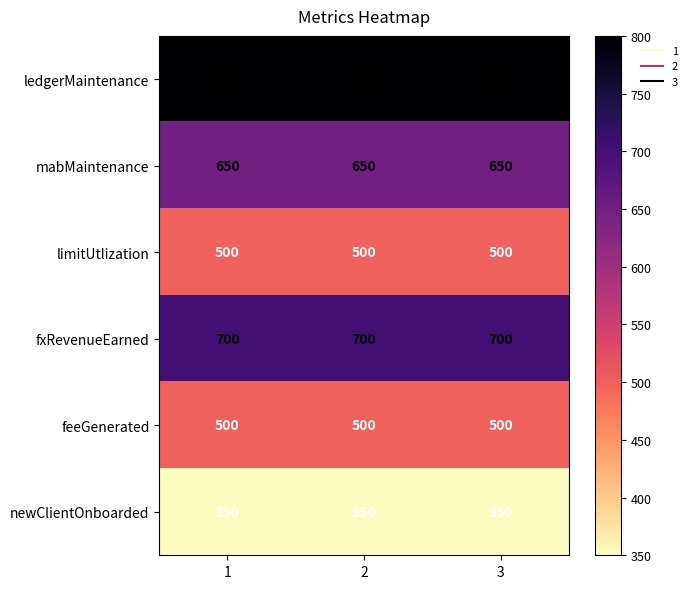

The value of fxRevenueEarned at 2 is 293. True or false?

False